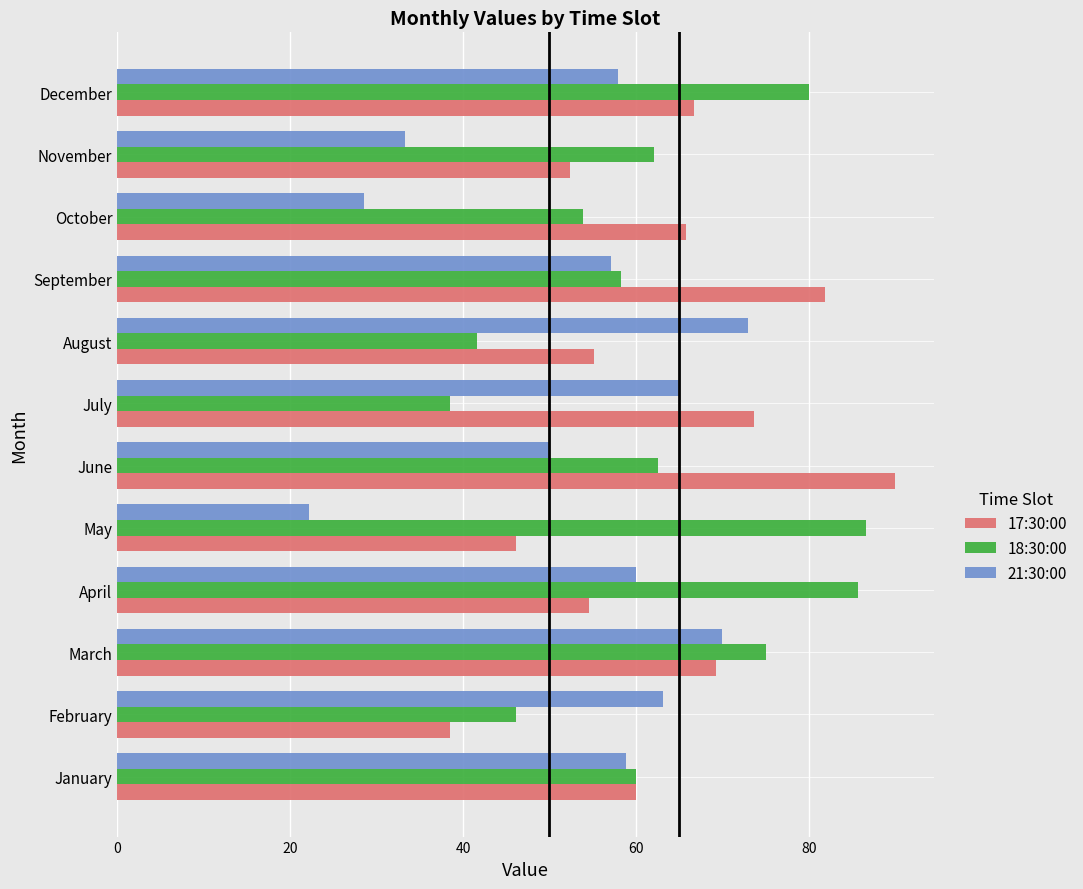

Which category has the highest value across all series?

June